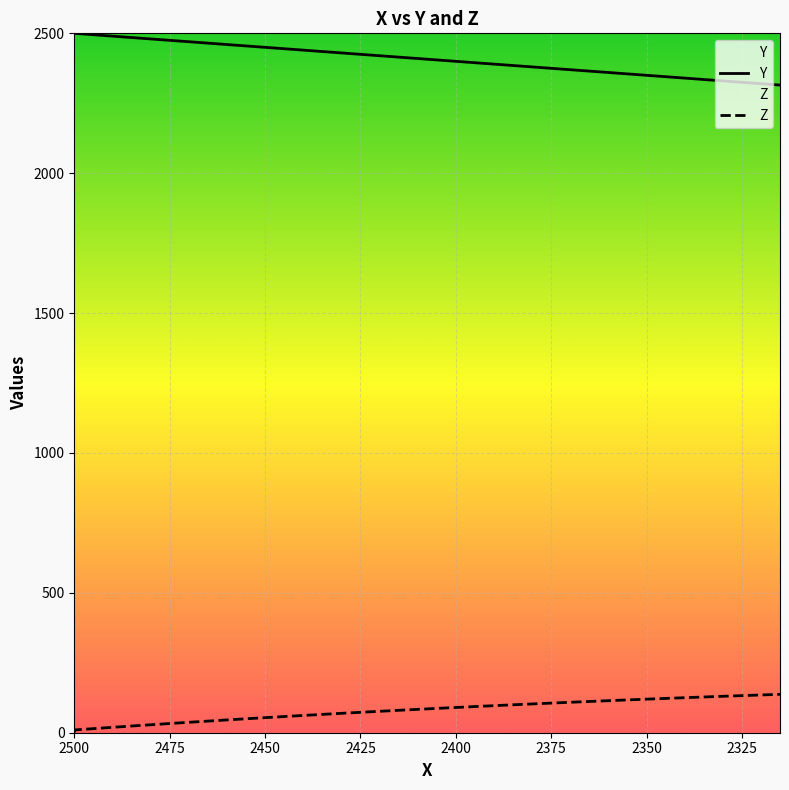

How many data points does each series have?

40